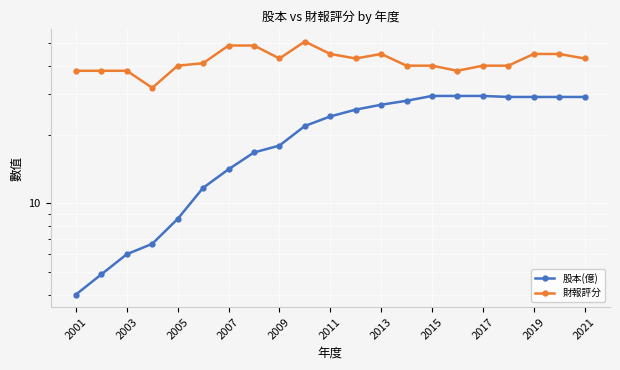

Count the number of categories in the chart.

21